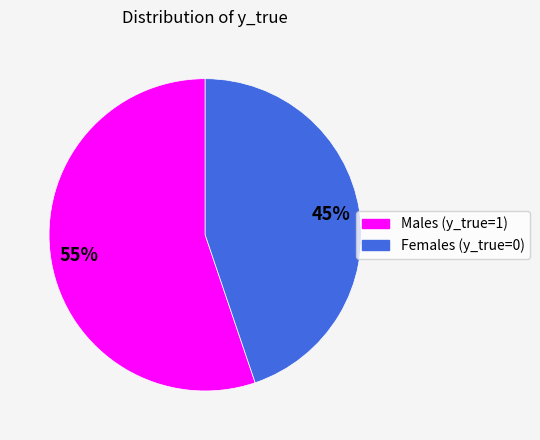

Is there any slice that represents more than half of the pie?

Yes